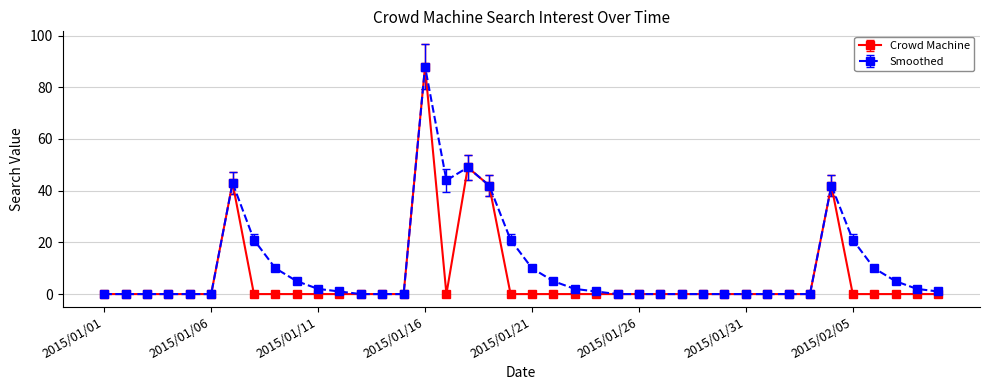

True or false: Smoothed has more than 0 interior local peaks.

True